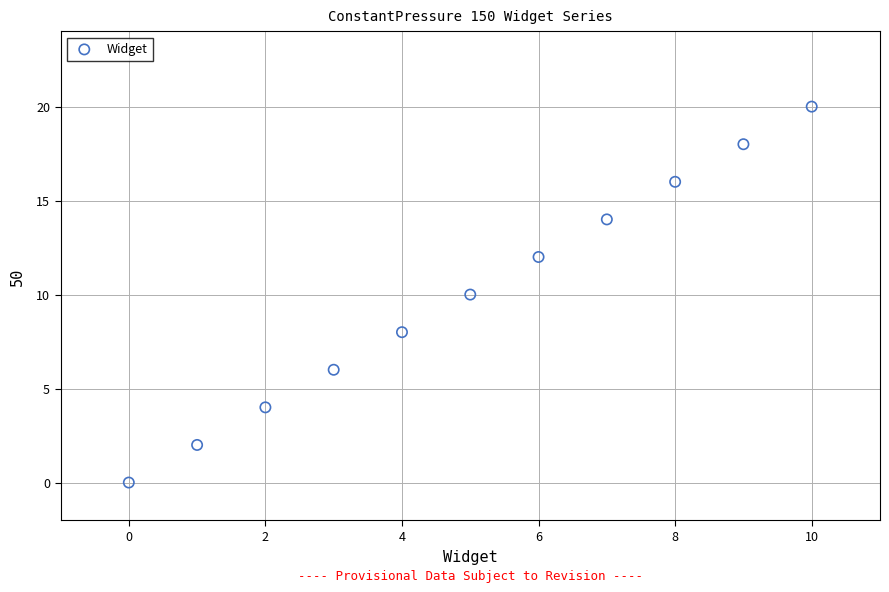

What is the range of Y values (max minus min)?

20